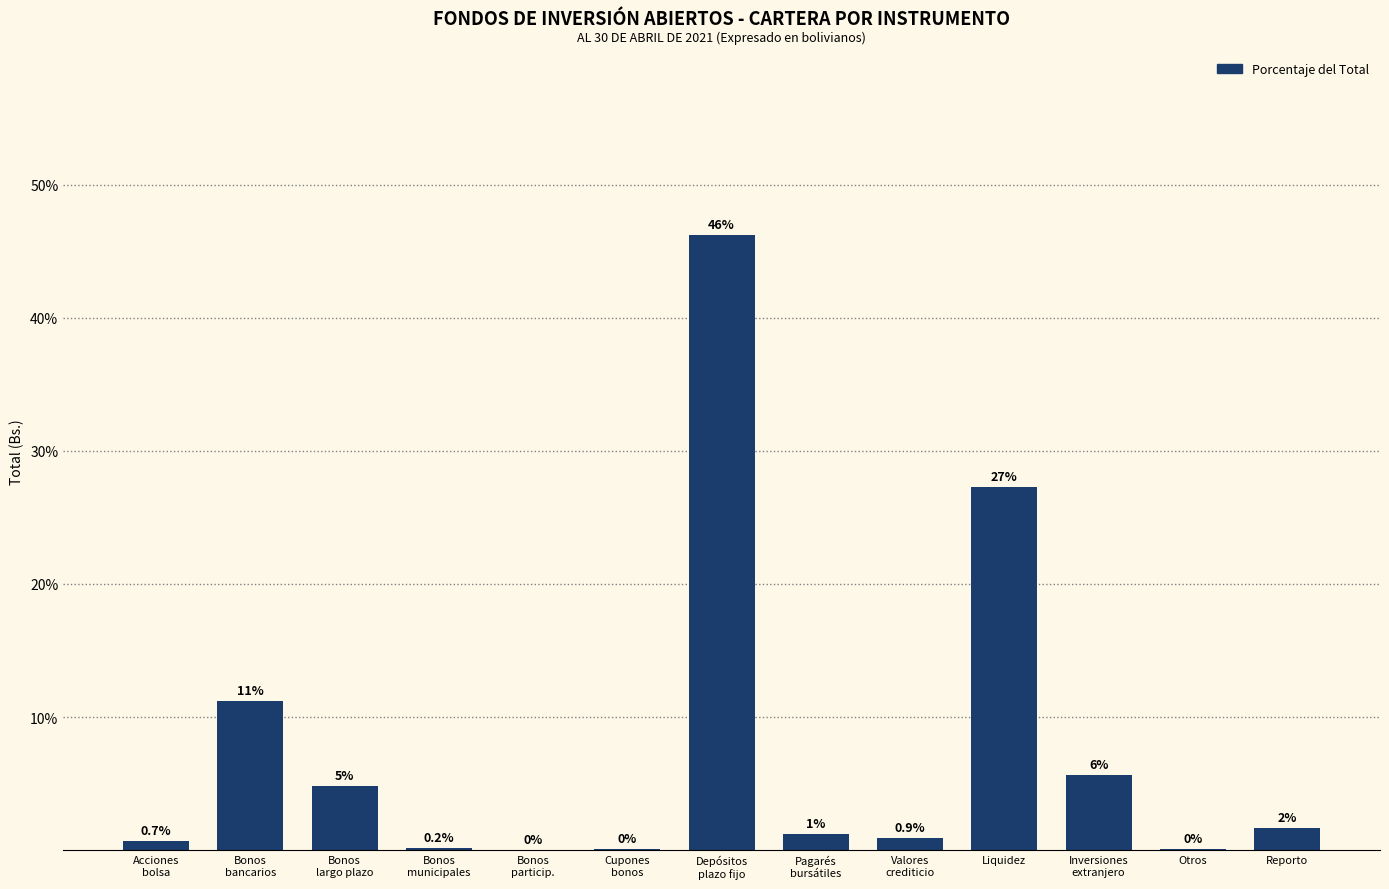

What is the greatest value displayed?

46.2